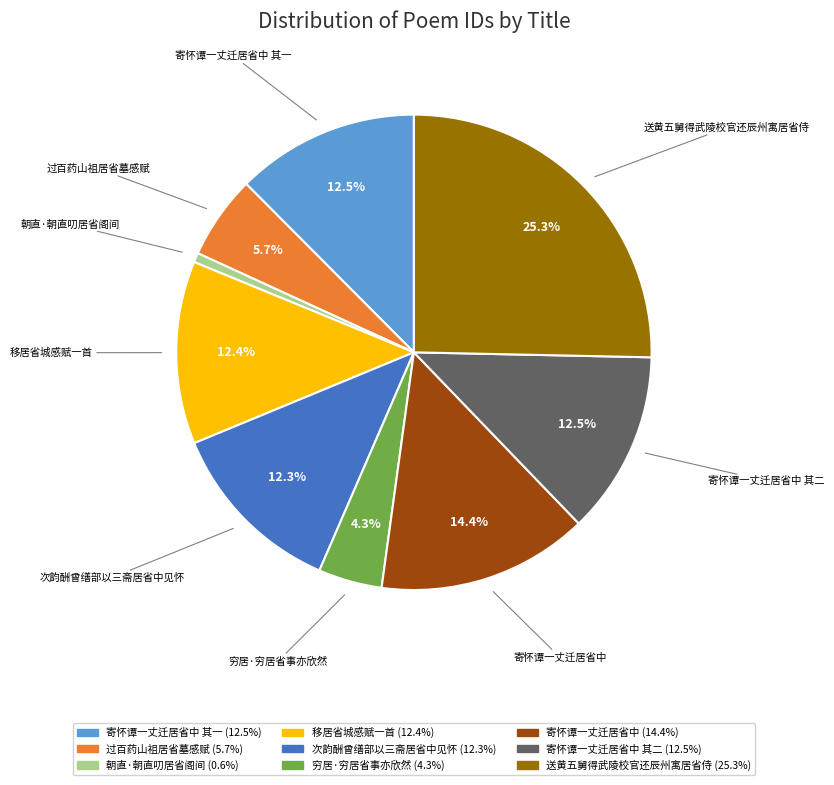

What percentage do 寄怀谭一丈迁居省中 其二 and 过百药山祖居省墓感赋 together represent?

18.2%